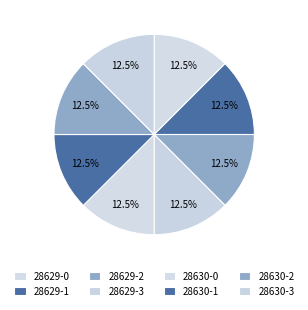

To the nearest percent, what is the combined percentage of 28629-0 and 28630-2?

25%